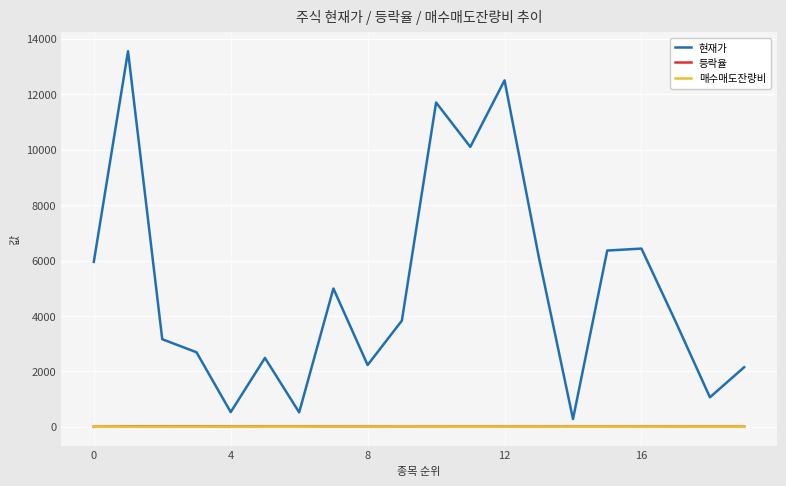

What is the greatest value displayed?

13550.0